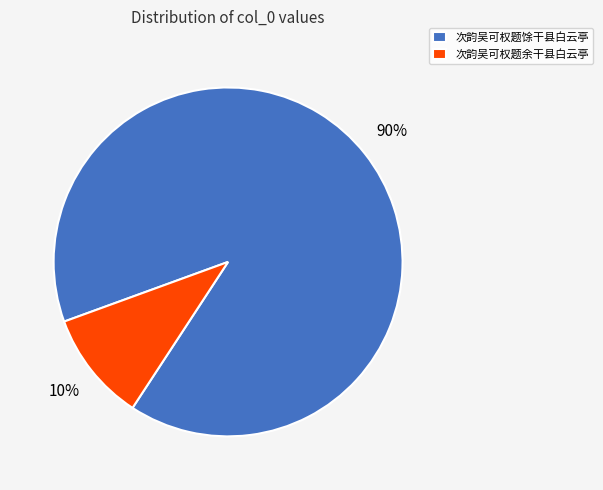

Does 次韵吴可权题余干县白云亭 account for over 50% of the chart?

No